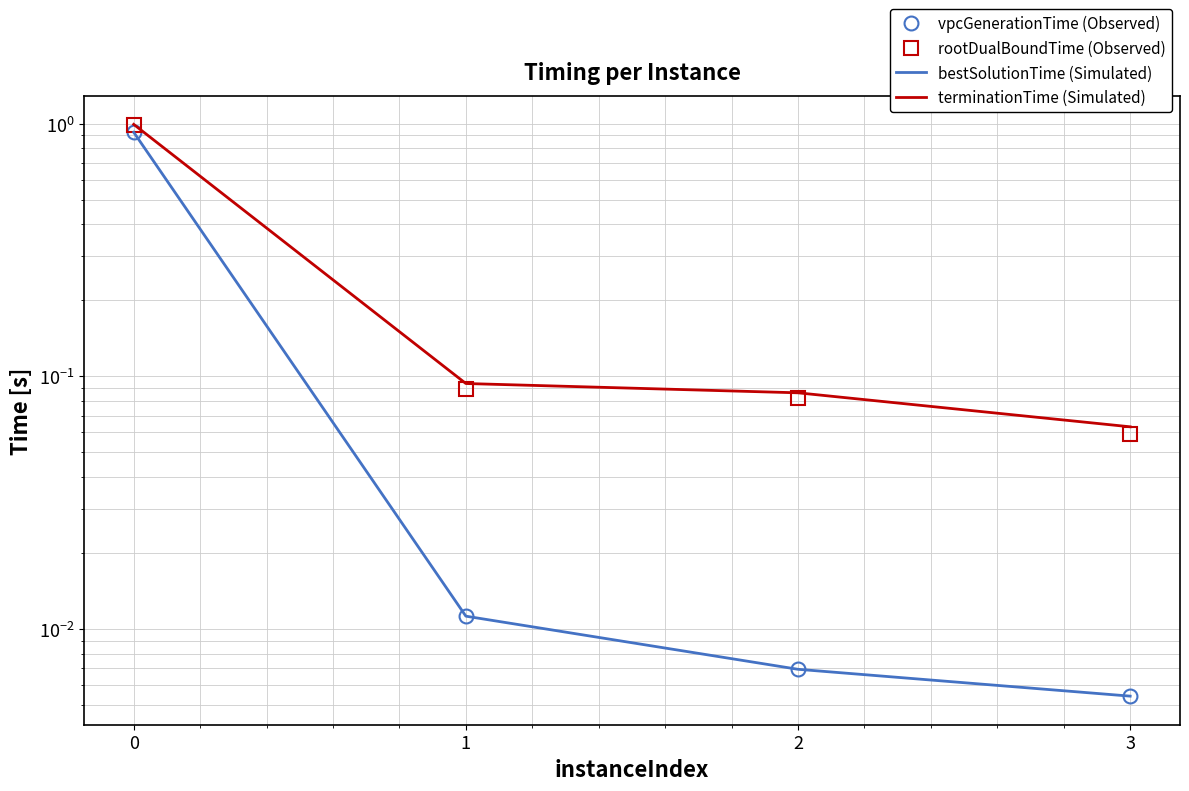

Reading left to right, extract all data points from this chart.

vpcGenerationTime (Observed): 0.9	0.0	0.0	0.0
rootDualBoundTime (Observed): 1.0	0.1	0.1	0.1
bestSolutionTime (Simulated): 0.9	0.0	0.0	0.0
terminationTime (Simulated): 1.0	0.1	0.1	0.1